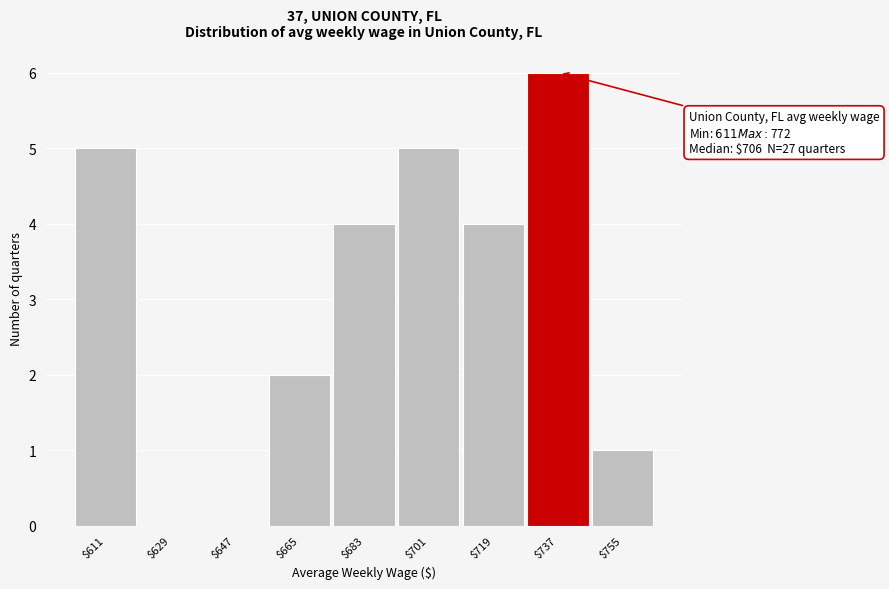

The chart shows a value of 2 at $665. True or false?

True